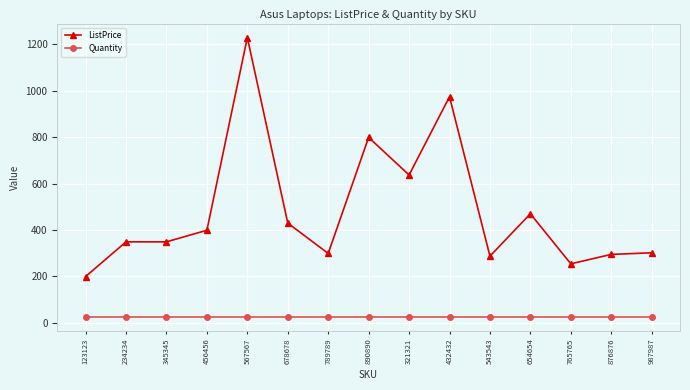

Between 567567 and 890890, which series saw the biggest shift?

ListPrice